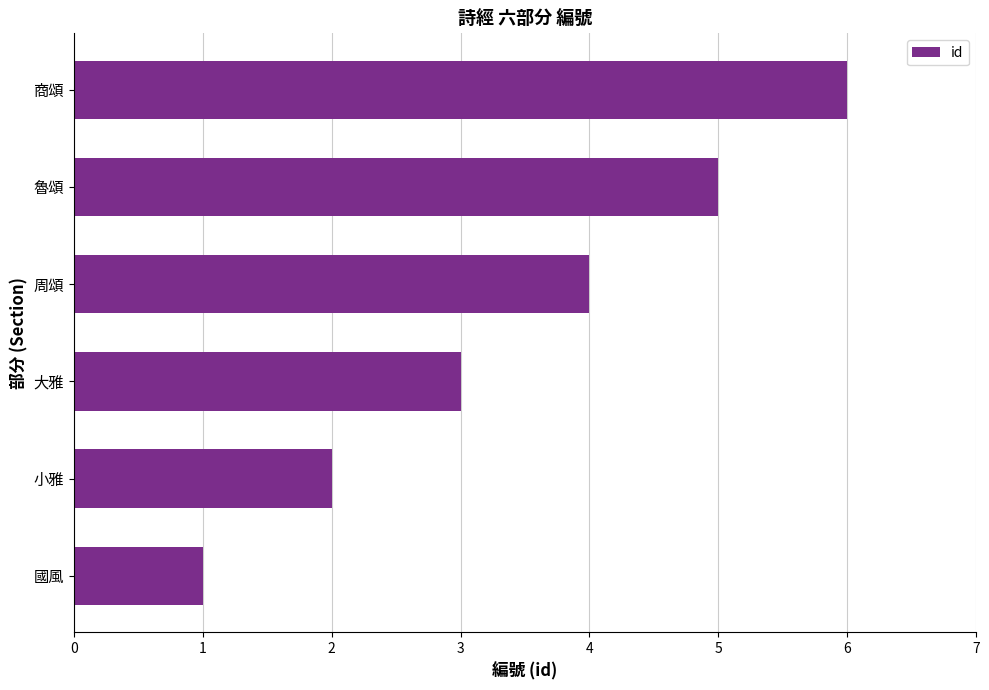

What is the difference between the values at 小雅 and 魯頌?

3